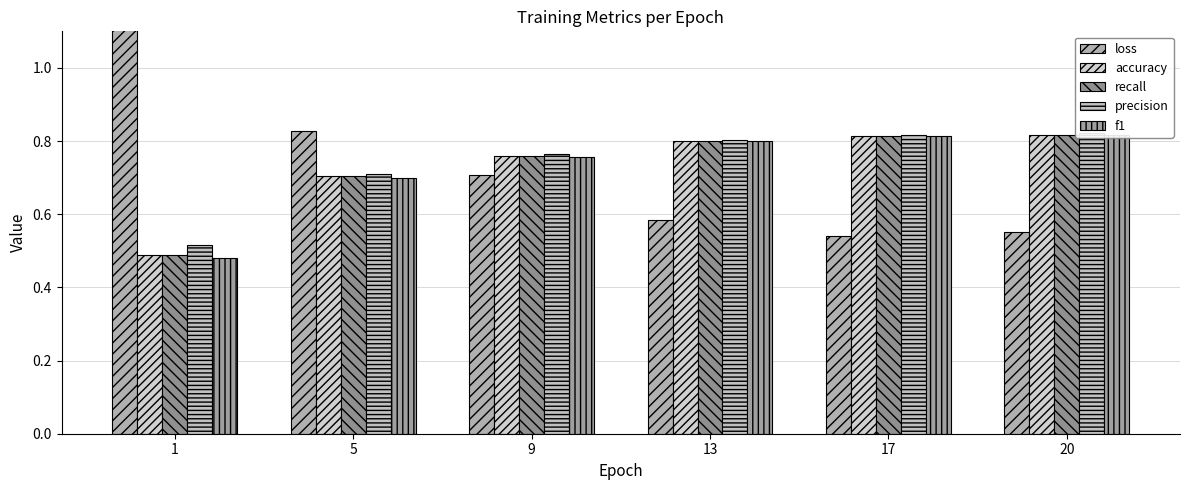

At which category is the sum across all series the highest?

20